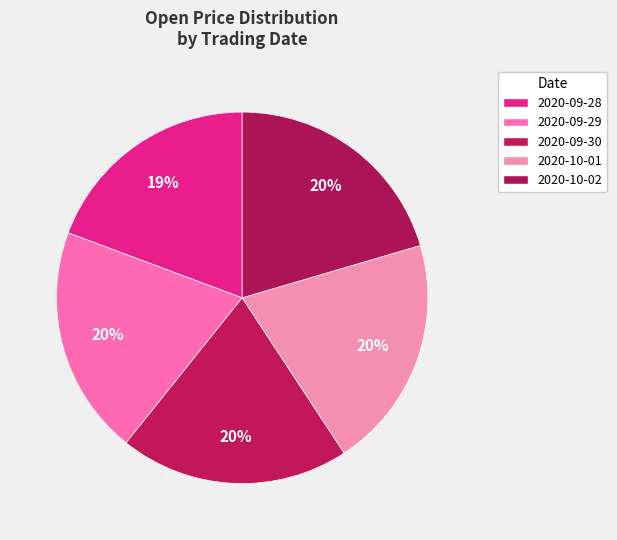

How many slices are in this pie chart?

5